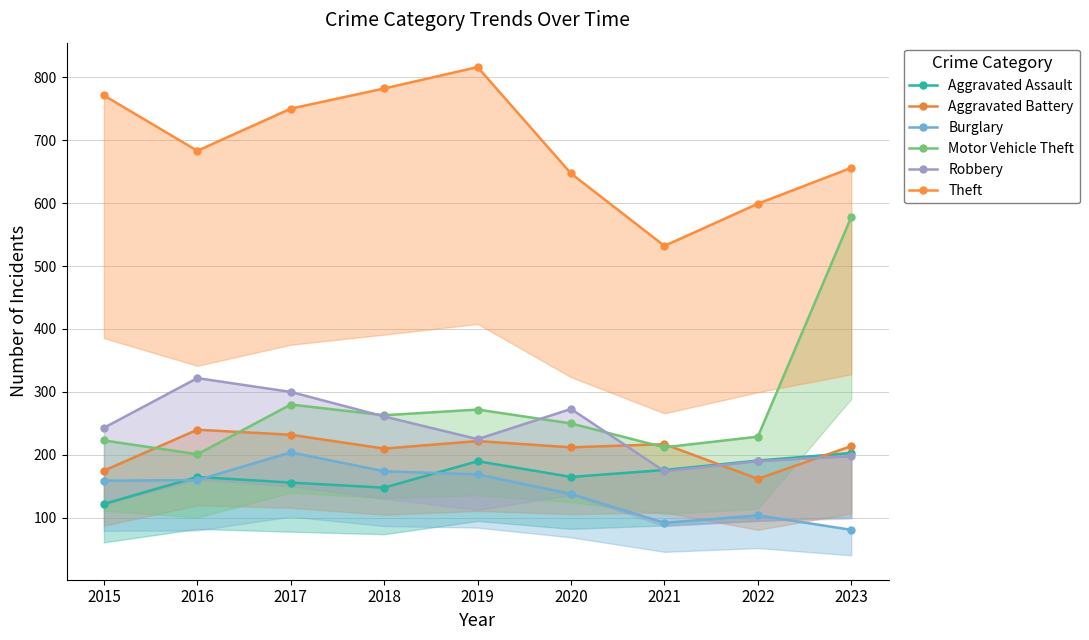

At which label does Aggravated Battery reach its peak?

2016